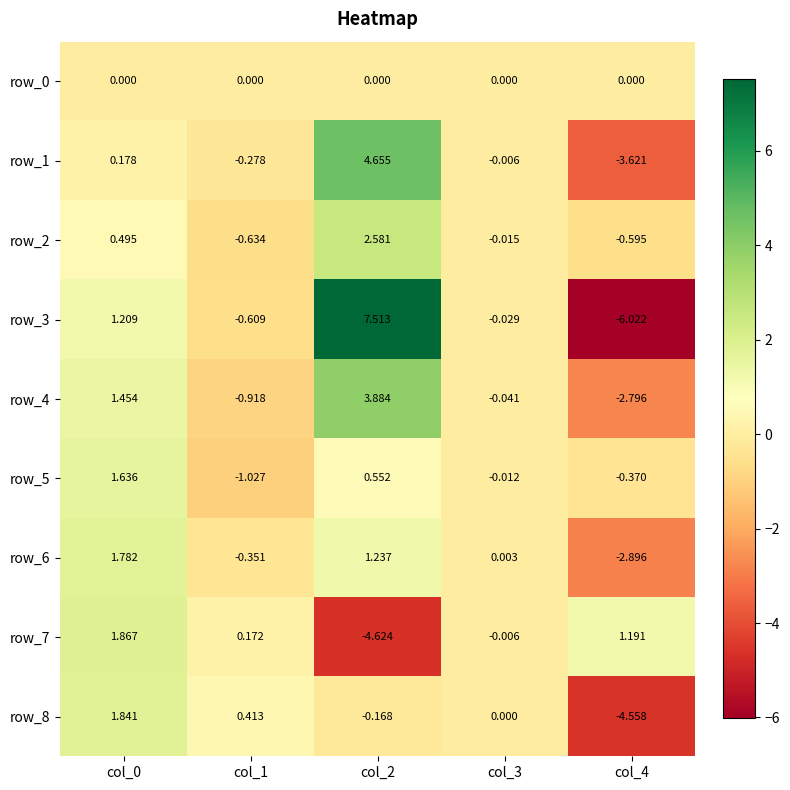

How many positive values does the row_3 series have?

2